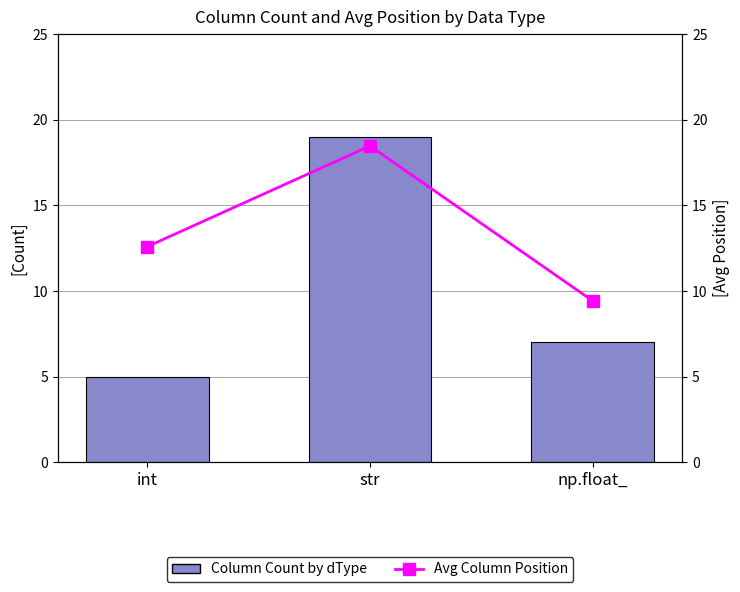

What is the total value across all series at int?

17.6